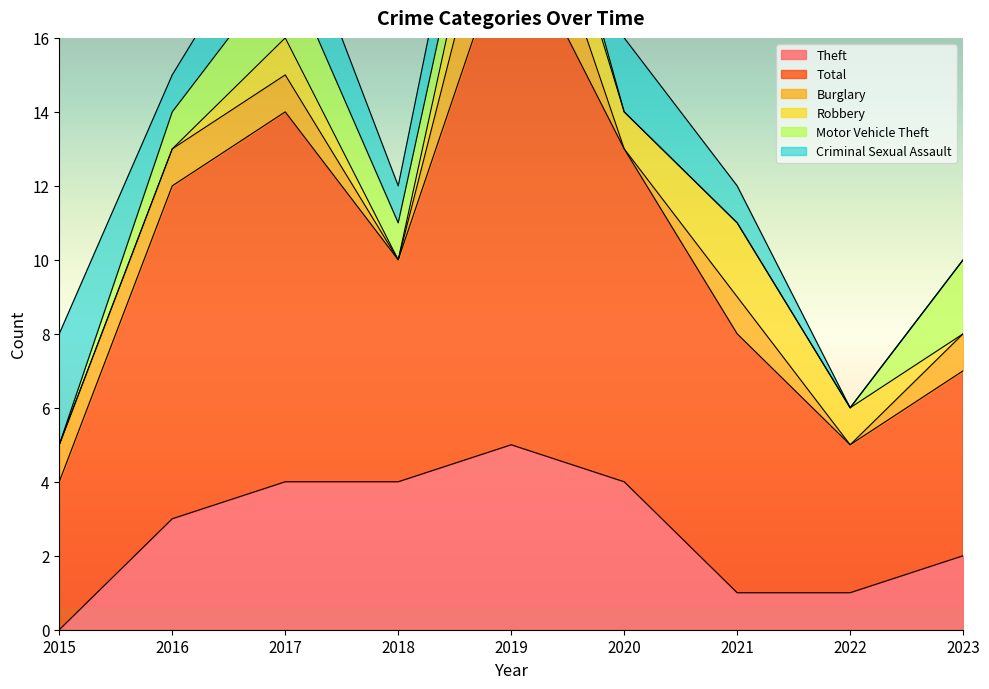

List the labels in order of Burglary value, largest first.

2019, 2015, 2016, 2017, 2021, 2023, 2018, 2020, 2022